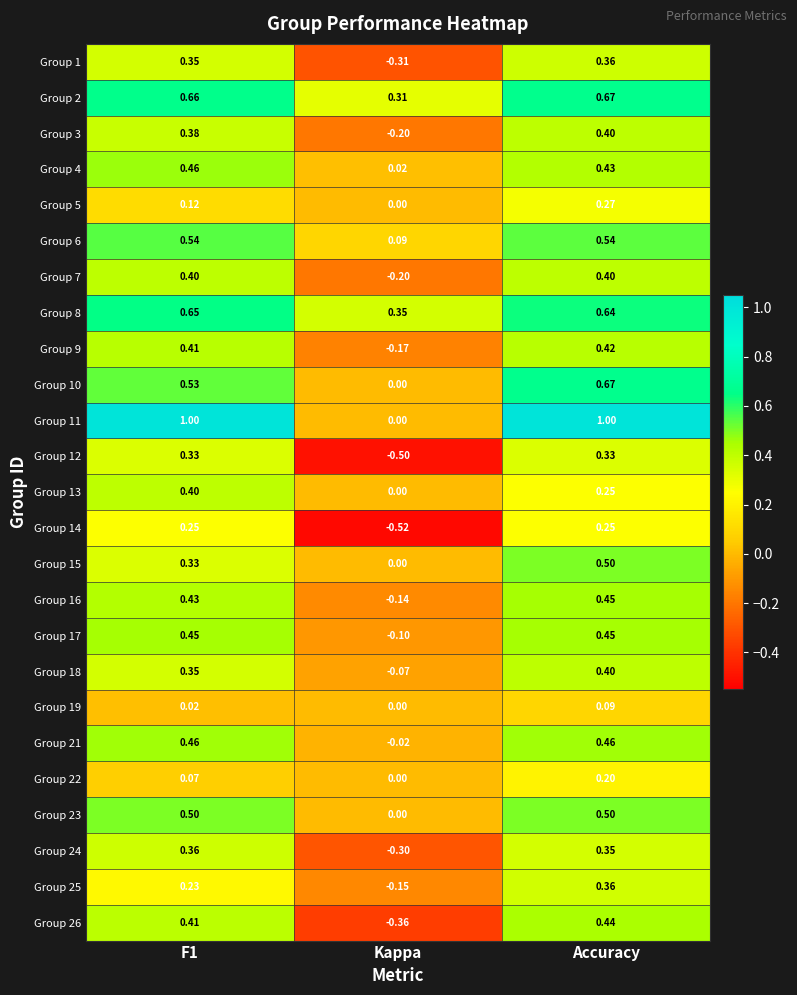

Which category has the lowest value in the Group 21 series?

Kappa